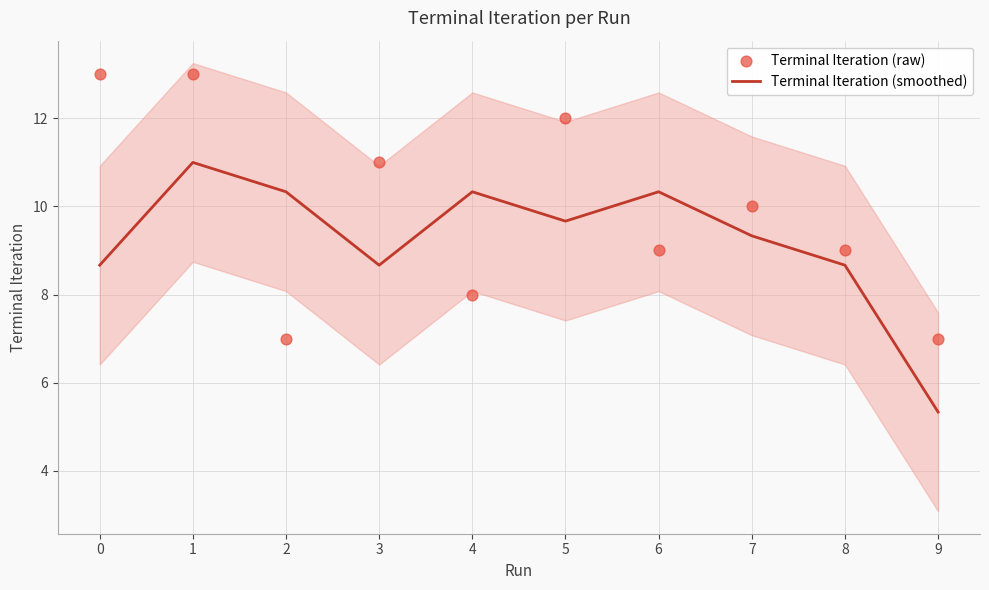

At how many categories does at least one series exceed 9?

8